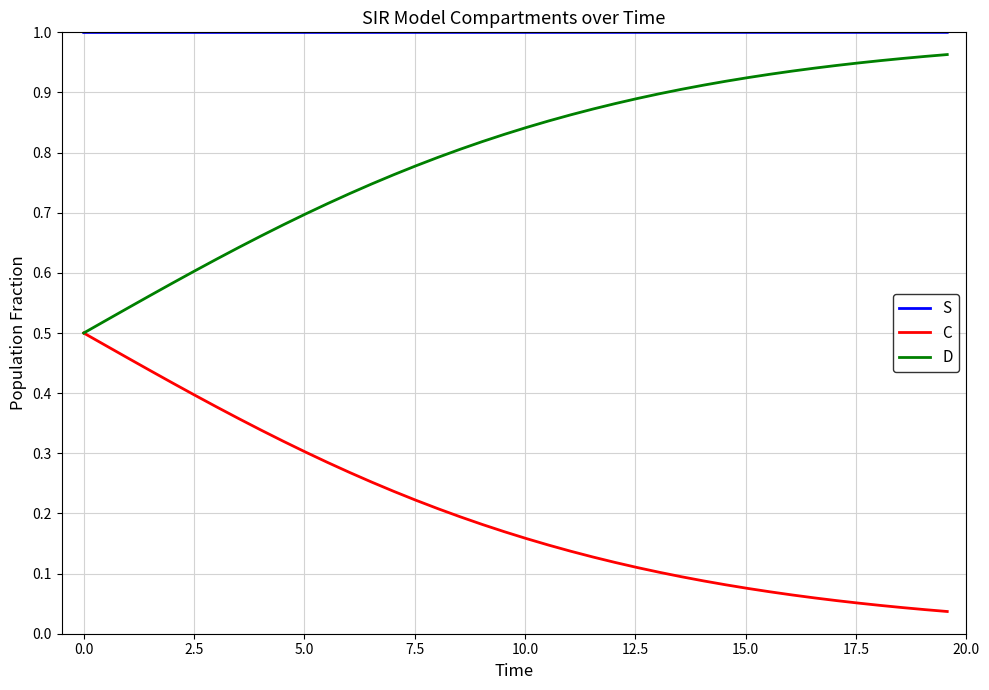

What are all the series names shown in the legend?

S, C, D